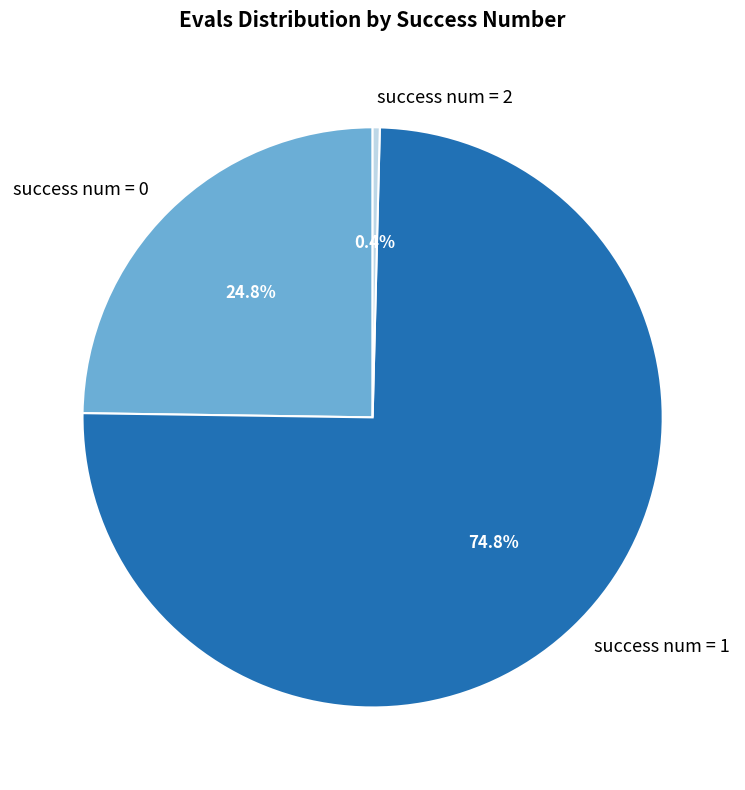

Count the number of slices in the pie.

3